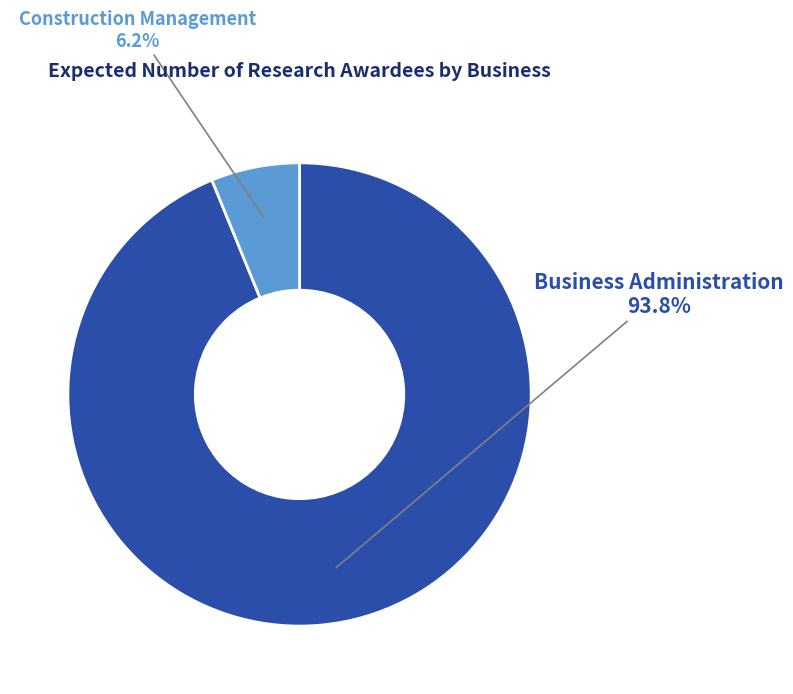

Which slice is the largest?

Business Administration